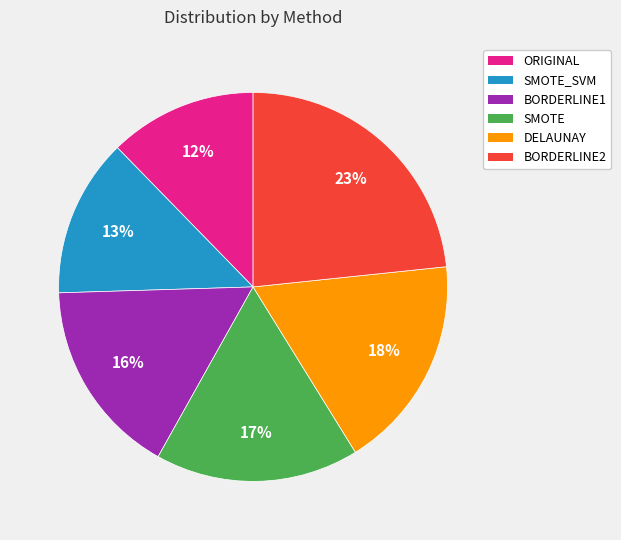

How many slices are in this pie chart?

6